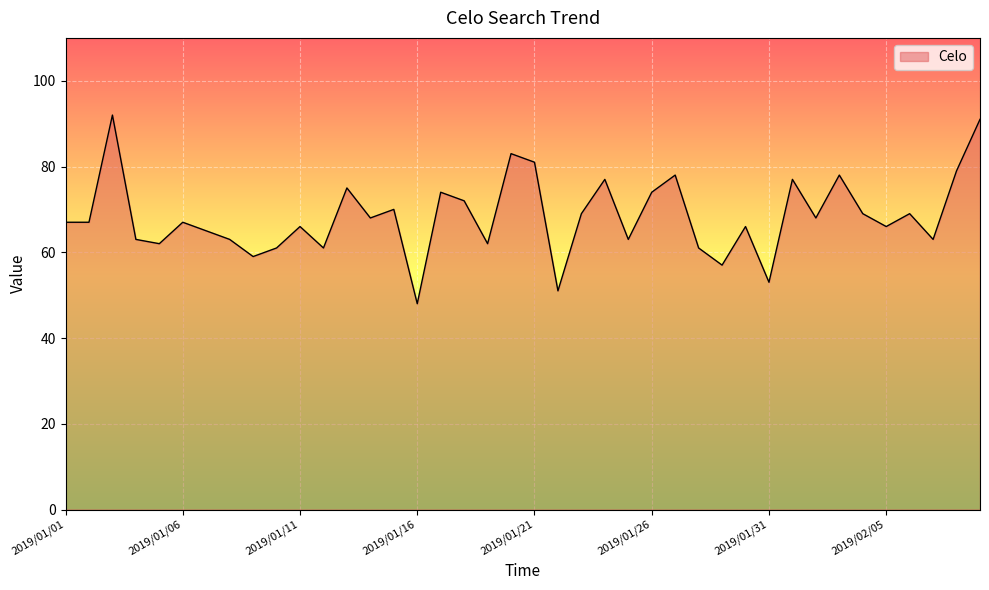

What is the label of the 31st point from the left?

2019/01/31